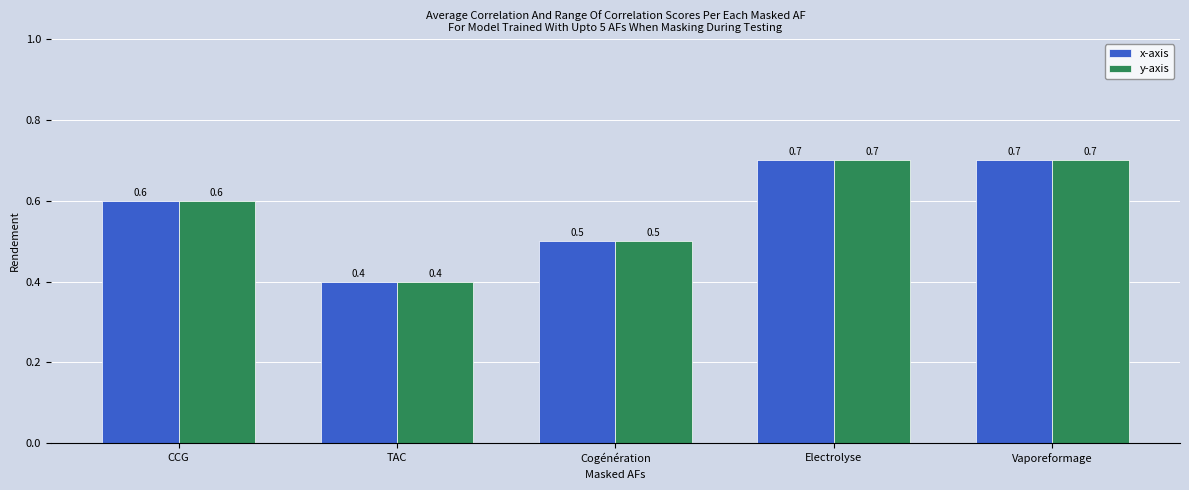

Is it true that x-axis equals 0.7 at Electrolyse?

True